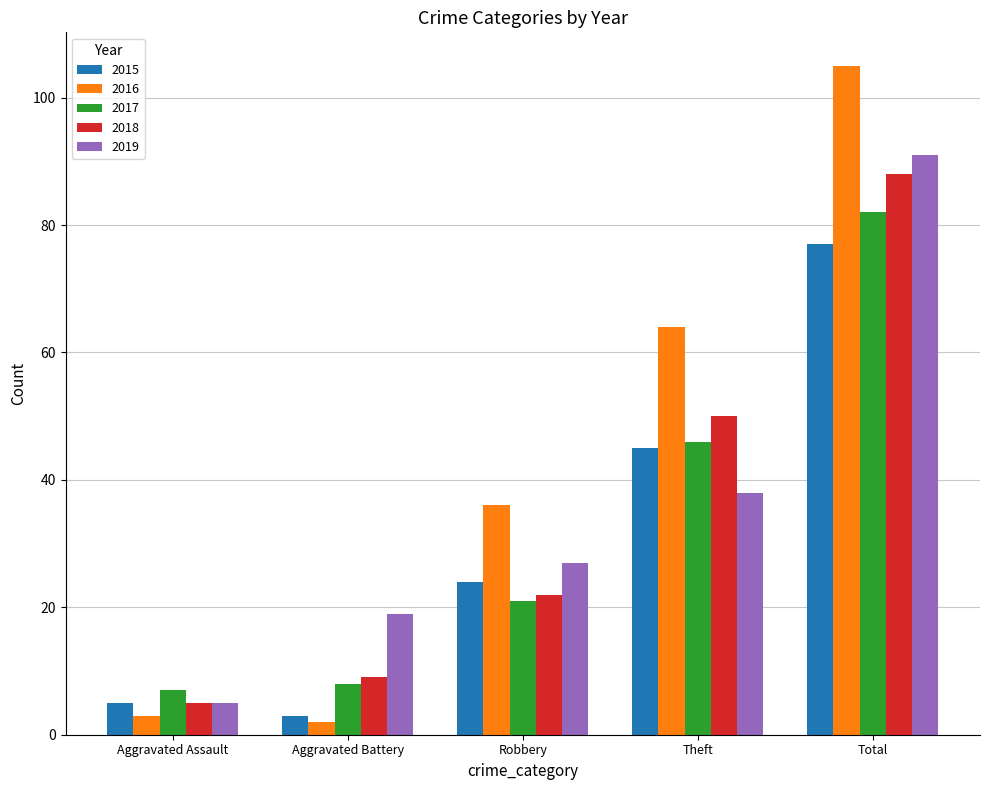

Which series has the widest spread of values?

2016